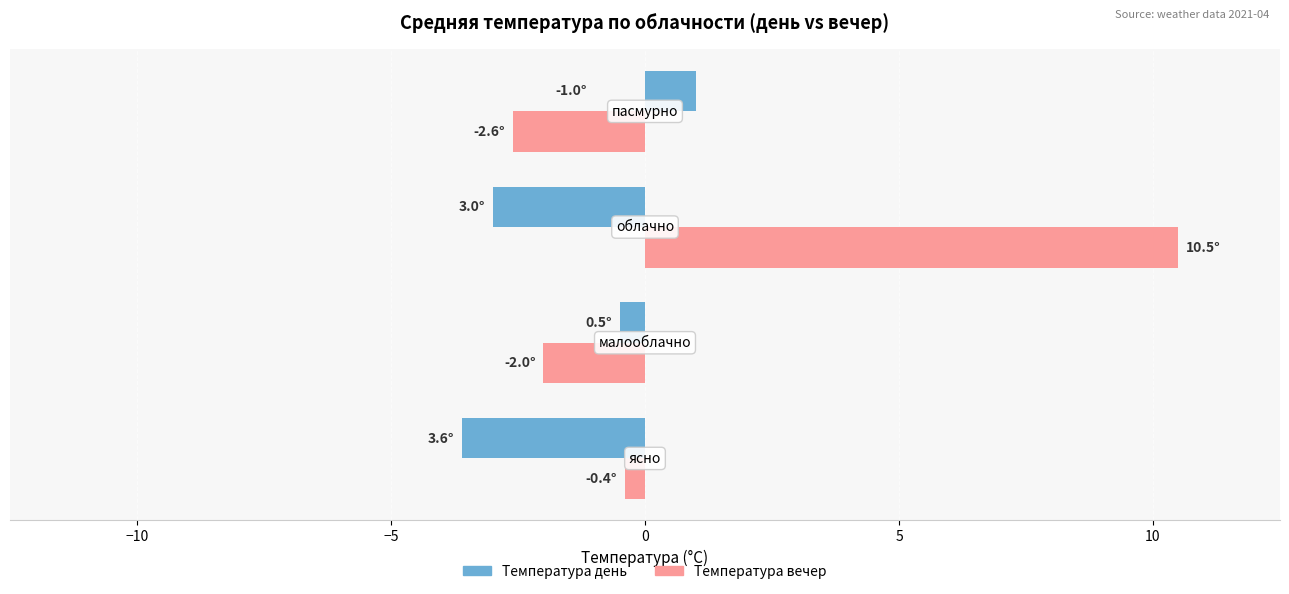

What is the difference between the maximum and minimum values in the Температура день series?

4.6